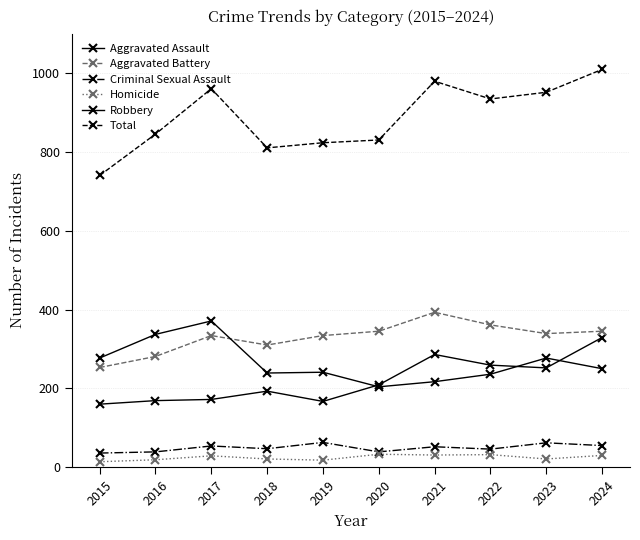

How many series are shown in this chart?

6